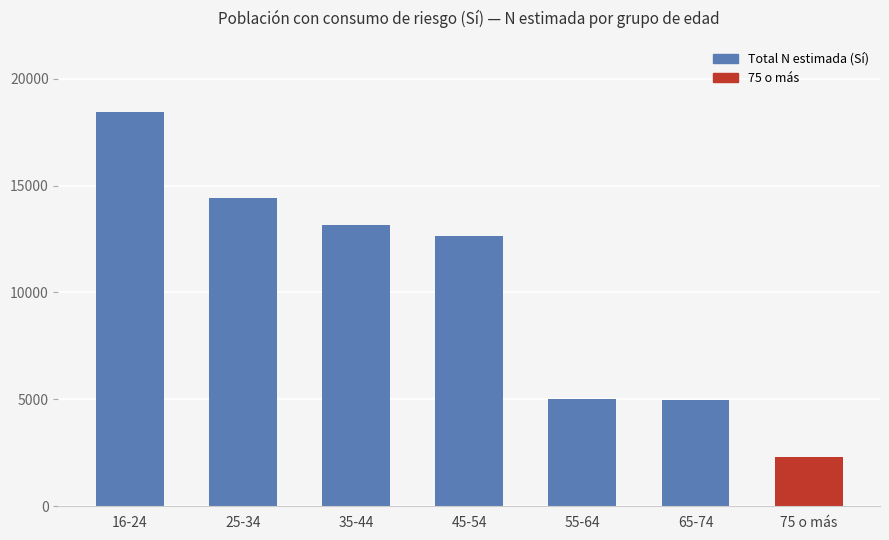

Read the value at 45-54, to the nearest 100.

12700